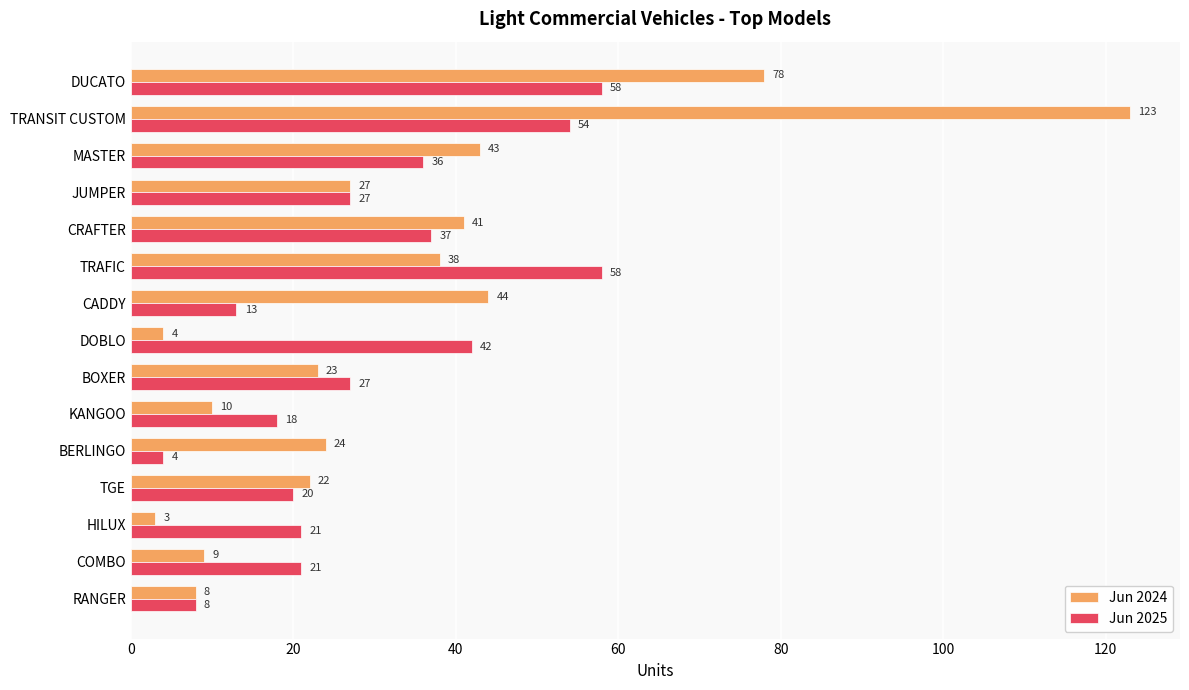

What is the sum of all Jun 2025 values?

444